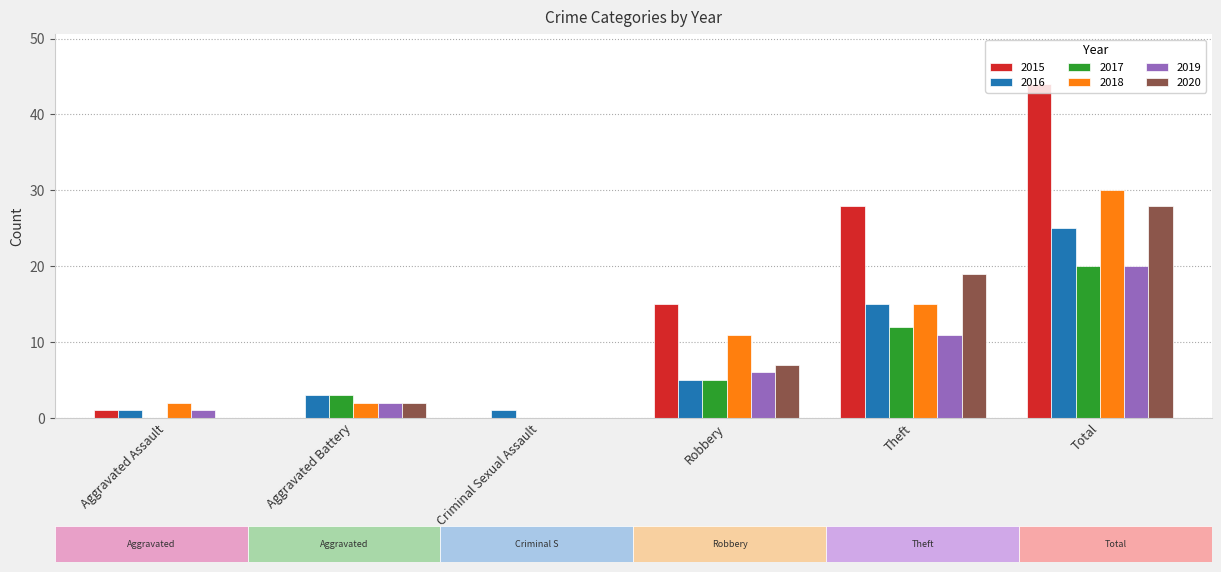

At which label is 2018 closest to 15?

Theft